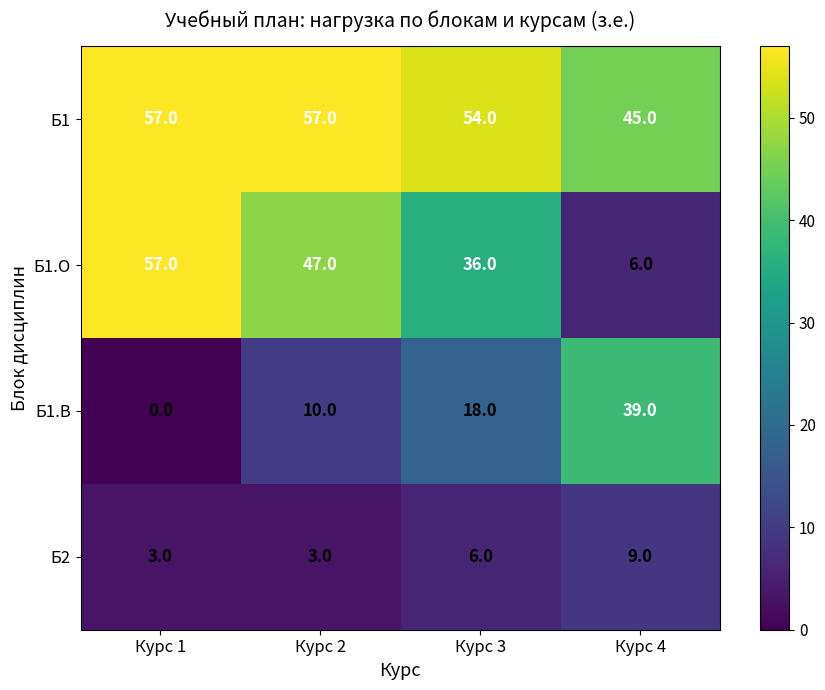

Reading left to right, list all the values displayed in this chart.

Б1: 57	57	54	45
Б1.О: 57	47	36	6
Б1.В: 0	10	18	39
Б2: 3	3	6	9